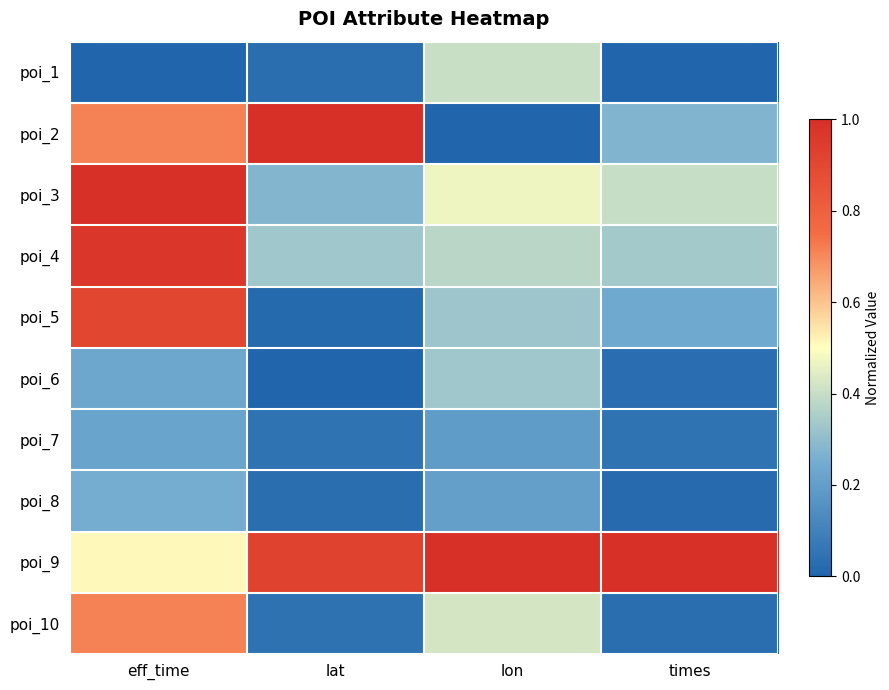

What is the total value across all series at lon?

3.7